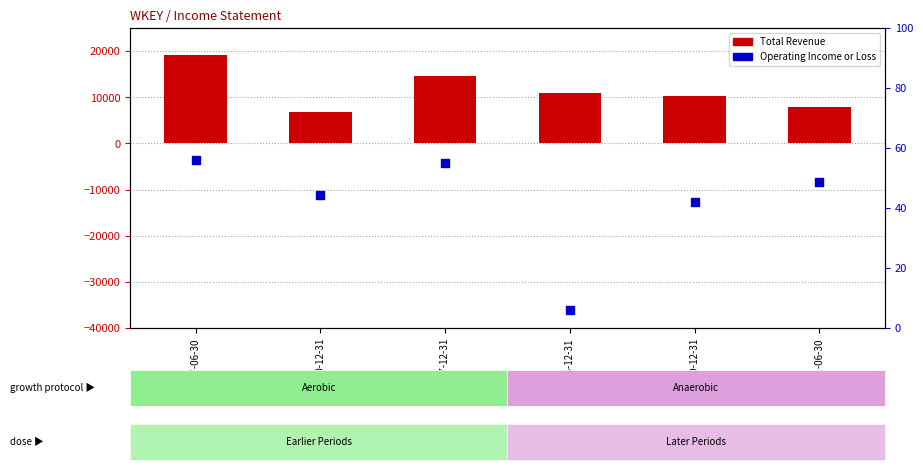

At which category is the sum across all series the highest?

2017-06-30